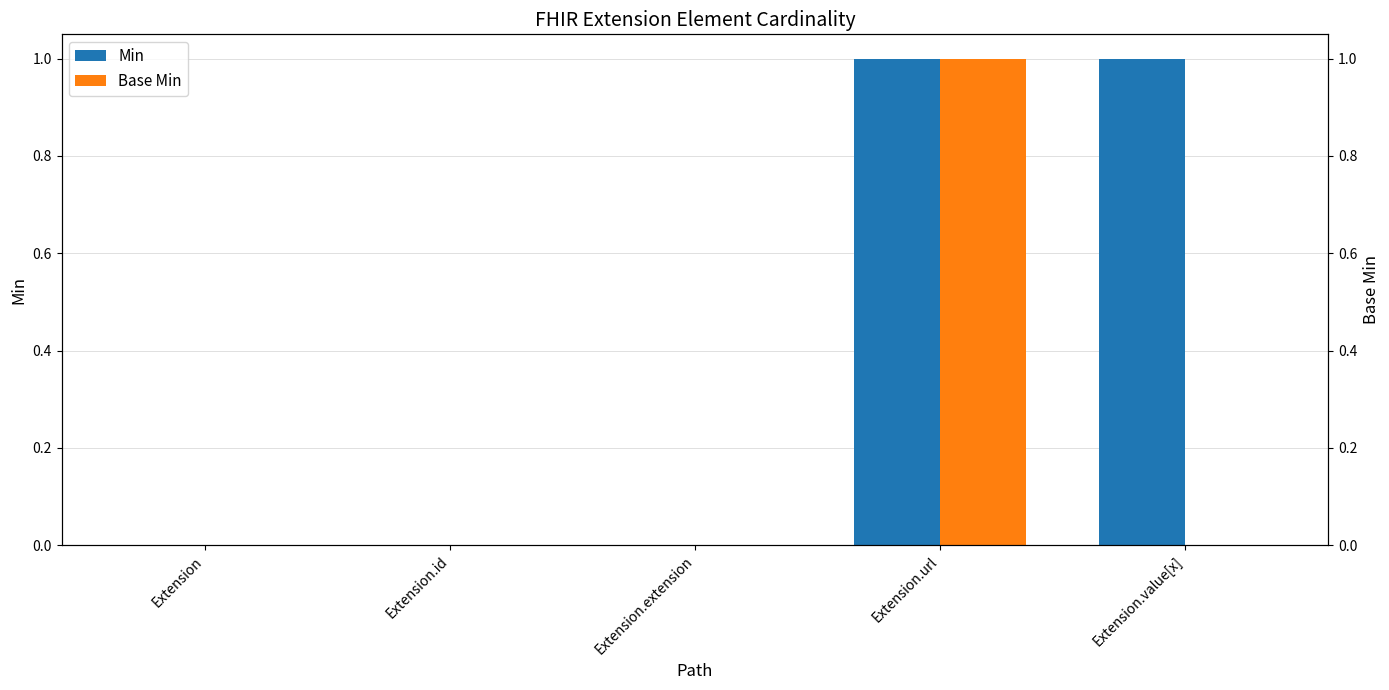

What position from the right is Extension?

5